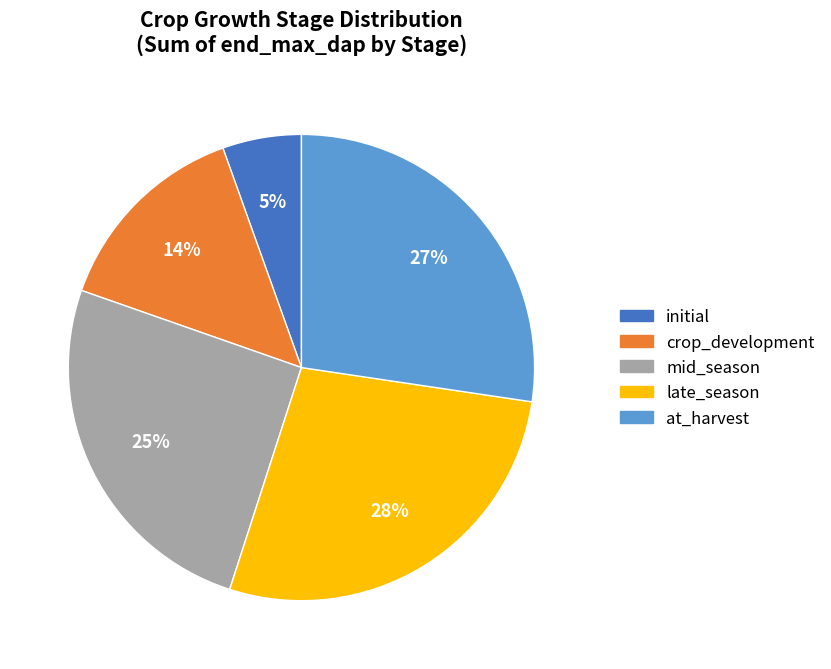

Is there any slice that represents more than half of the pie?

No